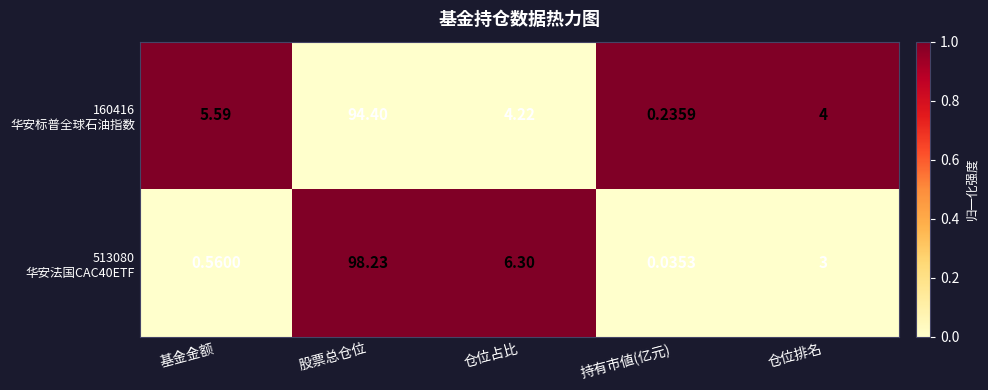

Which category has the lowest value across all series?

持有市値(亿元)